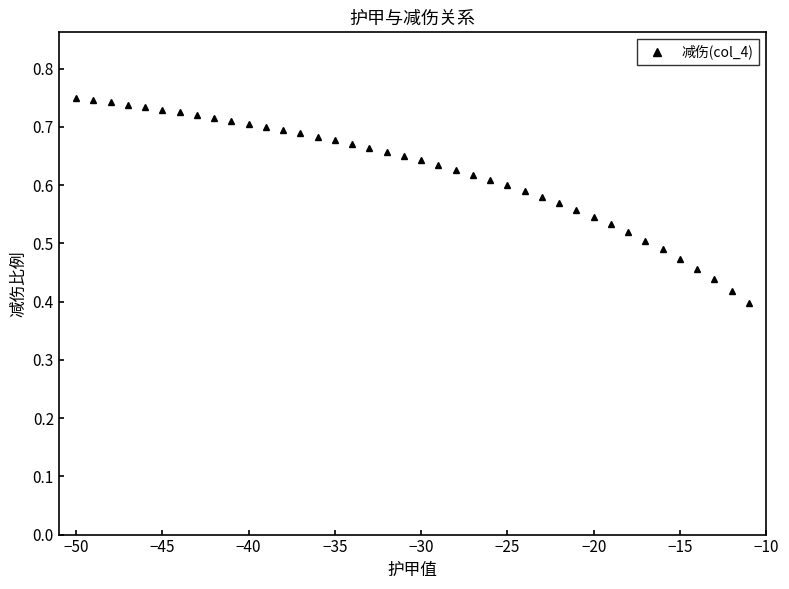

What is the sum of all values?

24.9